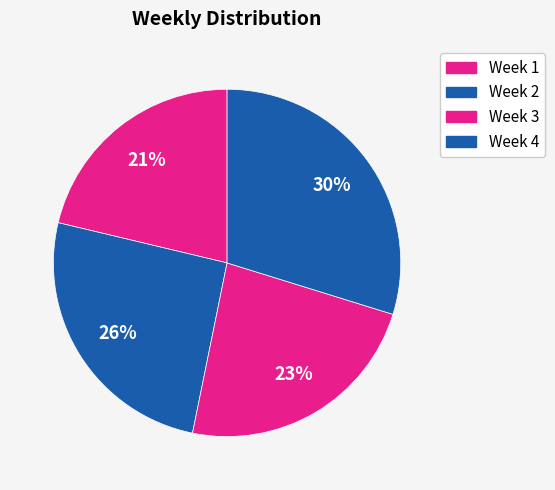

To the nearest percent, what percentage of the pie is Week 1?

21%